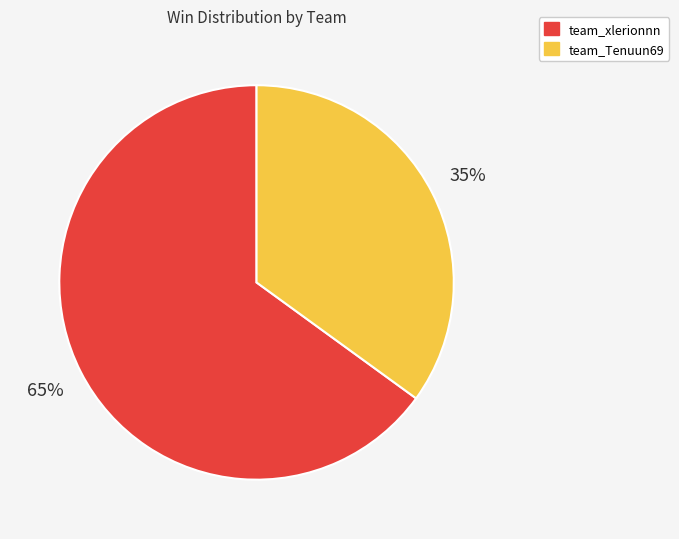

How many slices are in this pie chart?

2